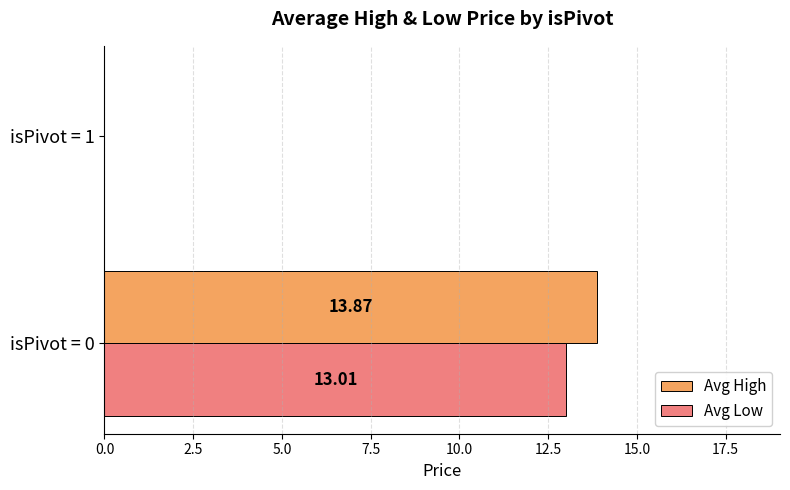

What is the sum of the Avg High values at isPivot = 0 and isPivot = 1?

13.9